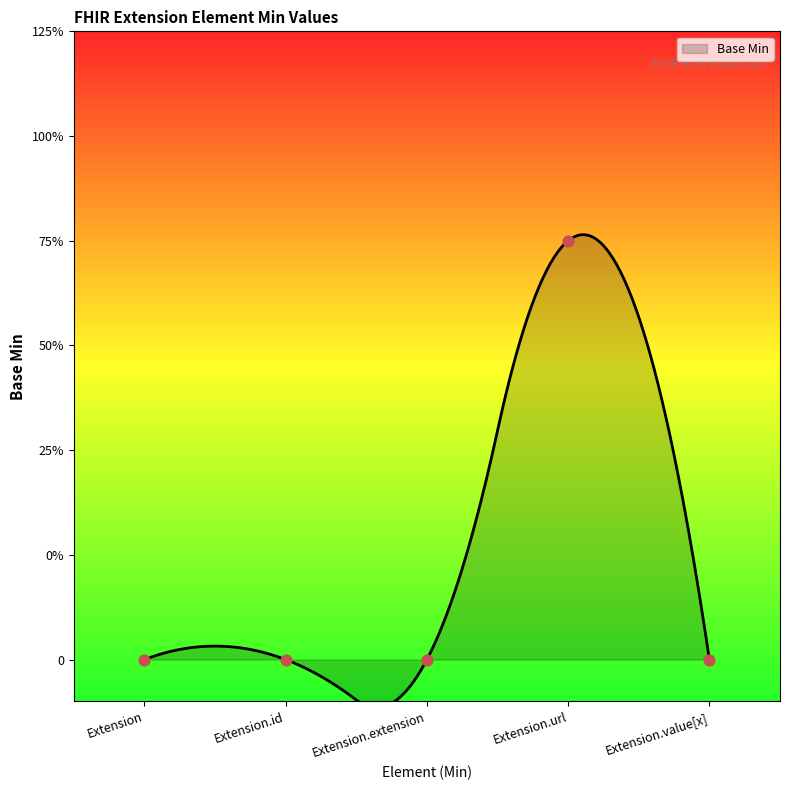

Between Extension.id and Extension, which is larger?

Extension.id